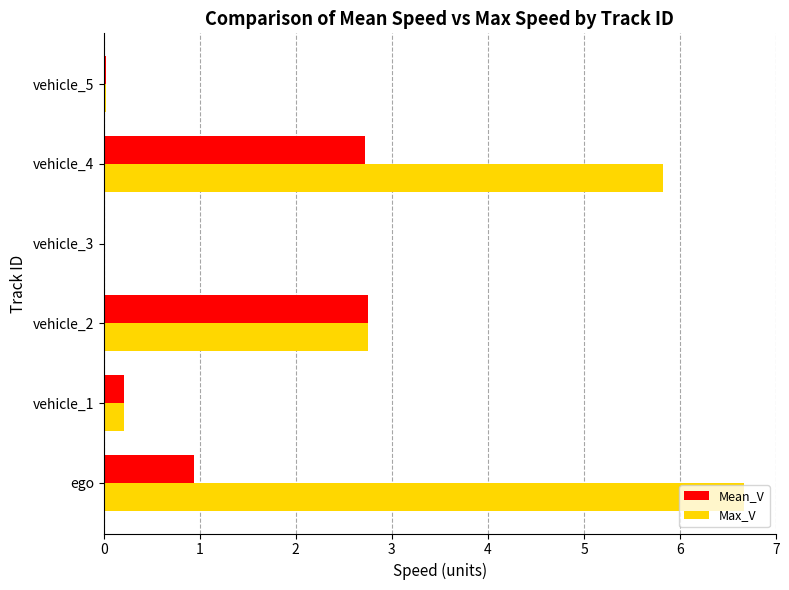

At which label does Max_V reach its peak?

ego